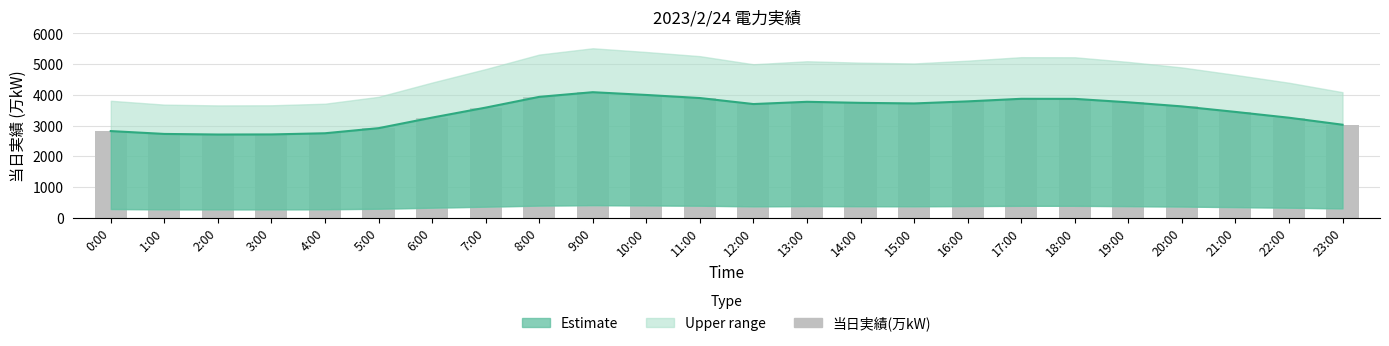

Reading right to left, extract all data points from this chart.

23:00=3027	22:00=3255	21:00=3444	20:00=3624	19:00=3757	18:00=3869	17:00=3871	16:00=3787	15:00=3720	14:00=3739	13:00=3773	12:00=3700	11:00=3896	10:00=3996	9:00=4086	8:00=3934	7:00=3584	6:00=3259	5:00=2915	4:00=2749	3:00=2711	2:00=2708	1:00=2727	0:00=2820